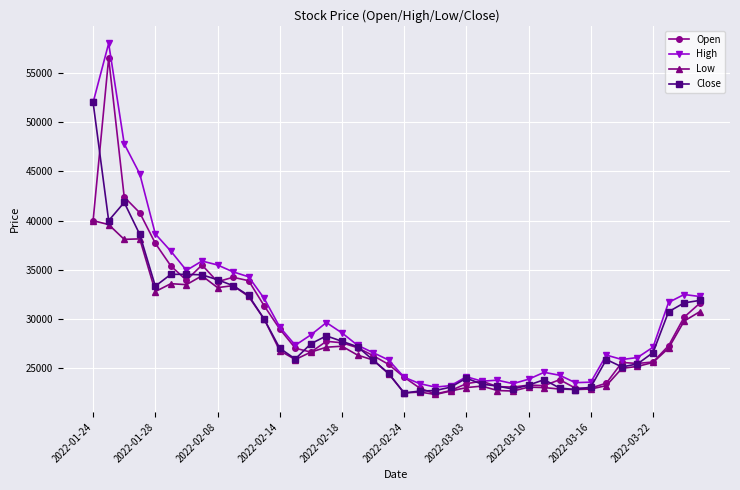

What is the value of the Low point at the 31st from the left?

22900